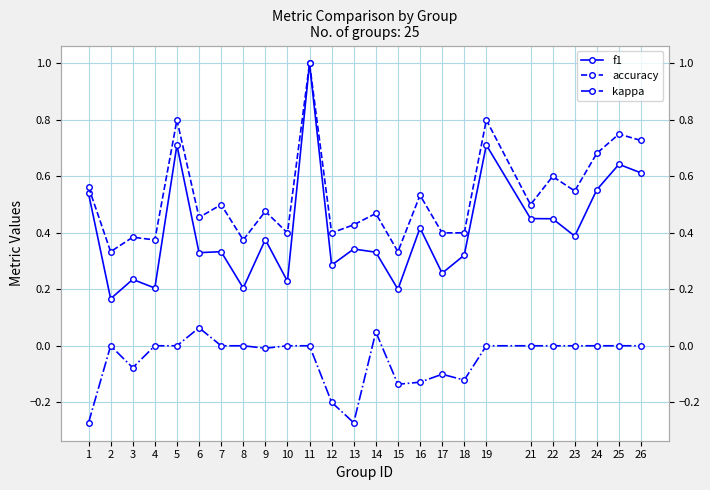

True or false: accuracy has more than 0 points higher than both neighbors.

True